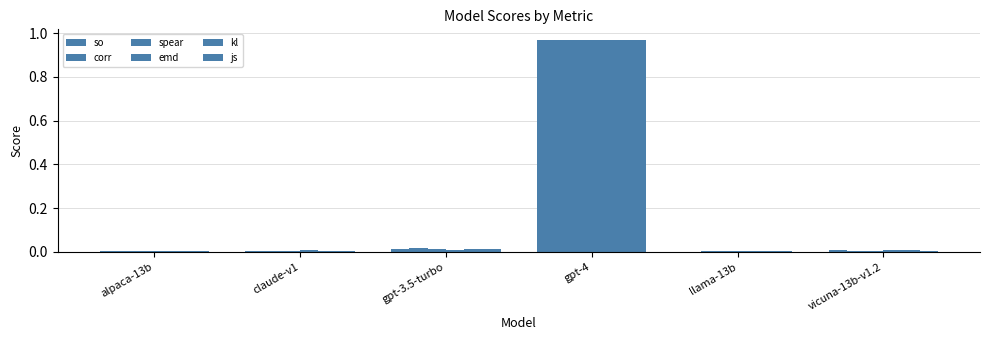

At how many categories does at least one series exceed 0?

6